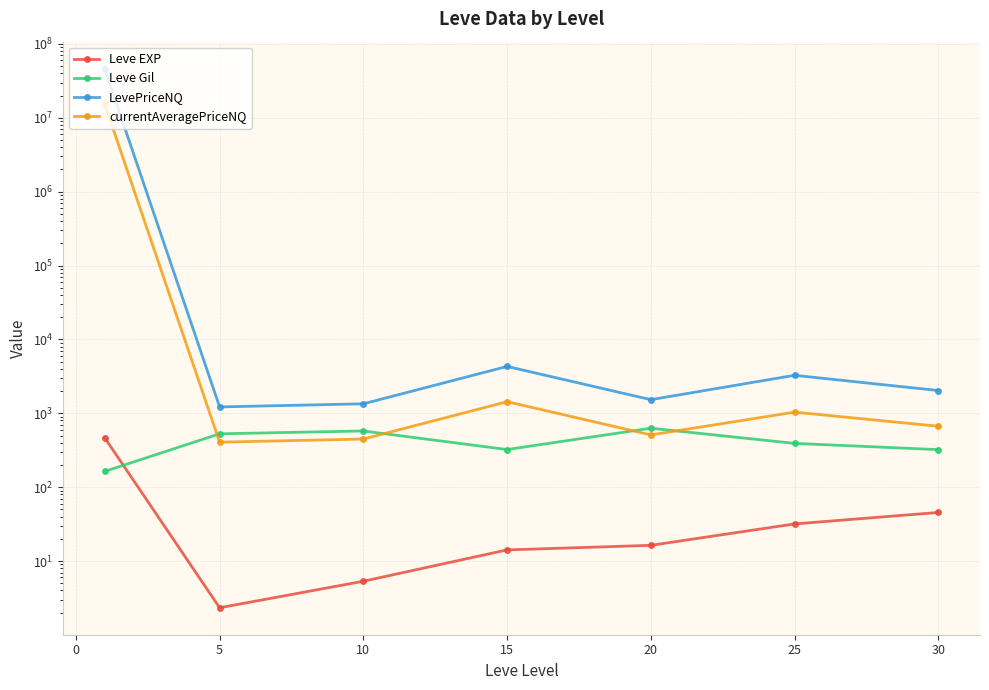

True or false: LevePriceNQ and Leve Gil intersect in this chart.

False